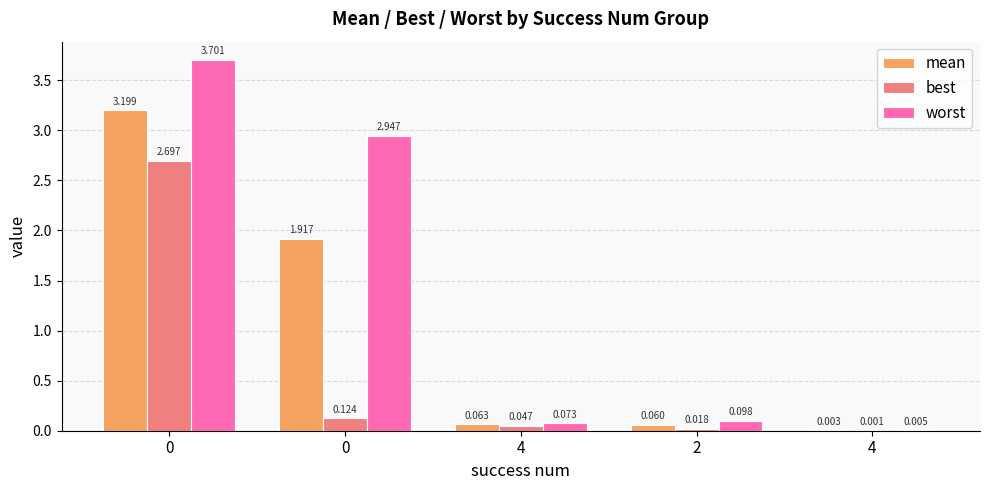

Does the chart contain stacked bars?

No